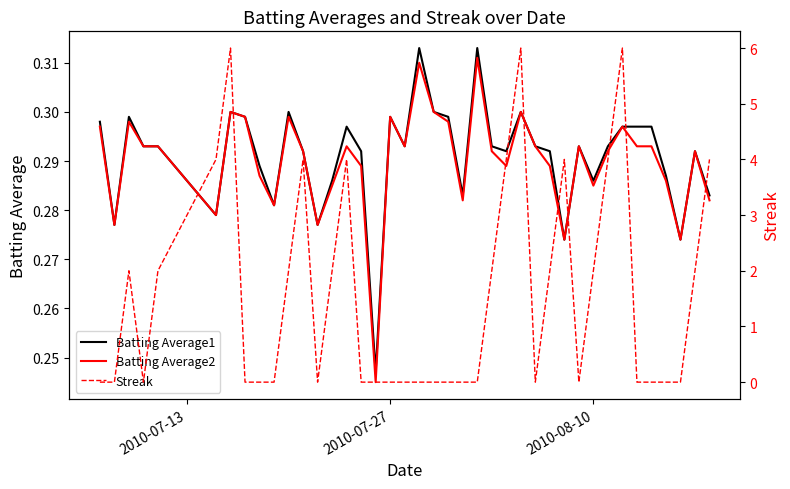

Is the value of Streak at 9 greater than the value of Batting Average2 at 37?

No